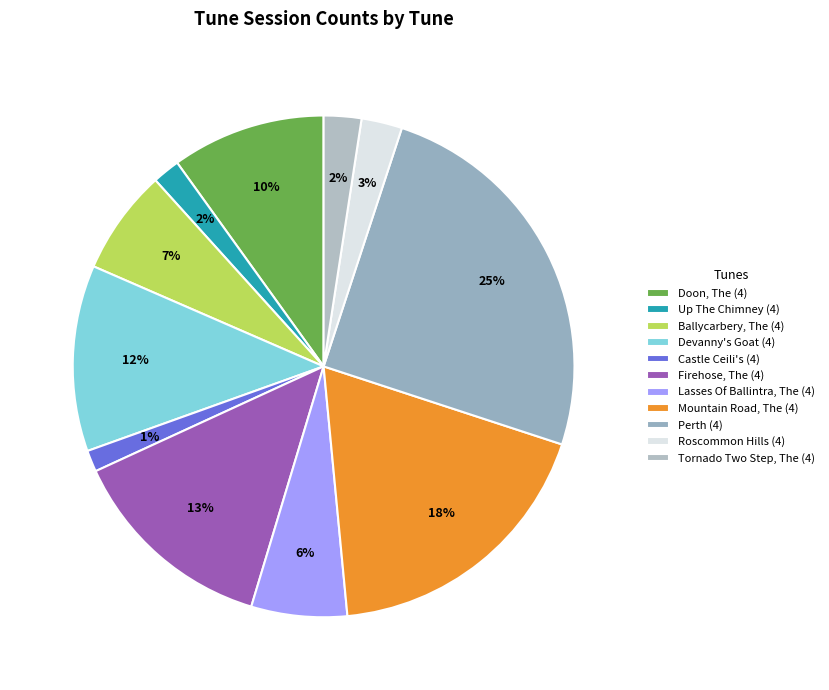

How many slices are in this pie chart?

11